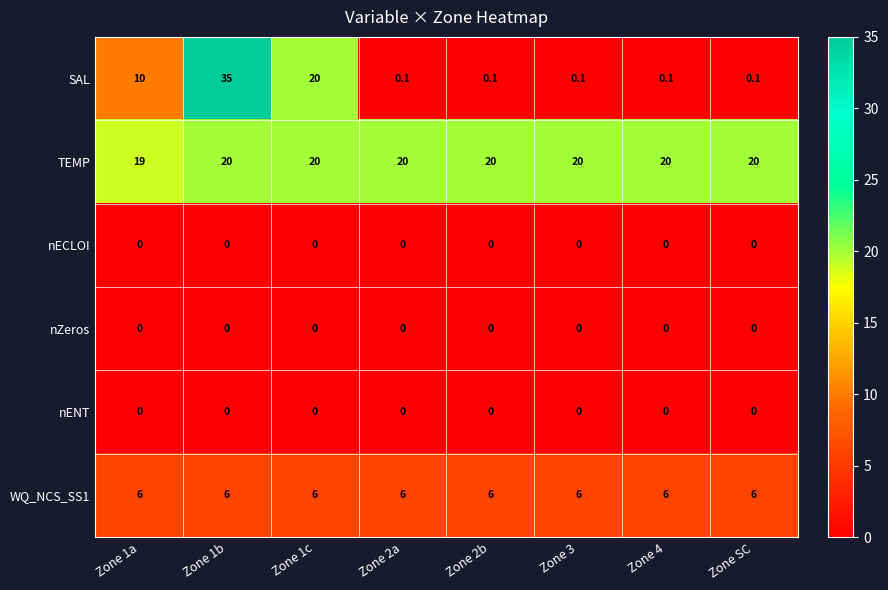

Which series has the widest spread of values?

SAL